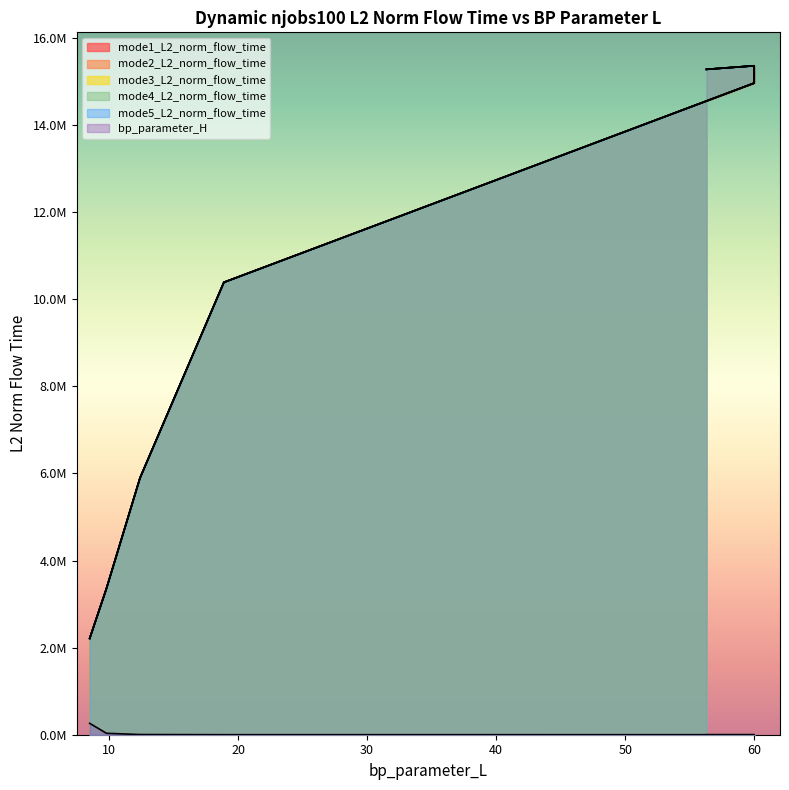

What is the greatest value displayed?

15358826.1